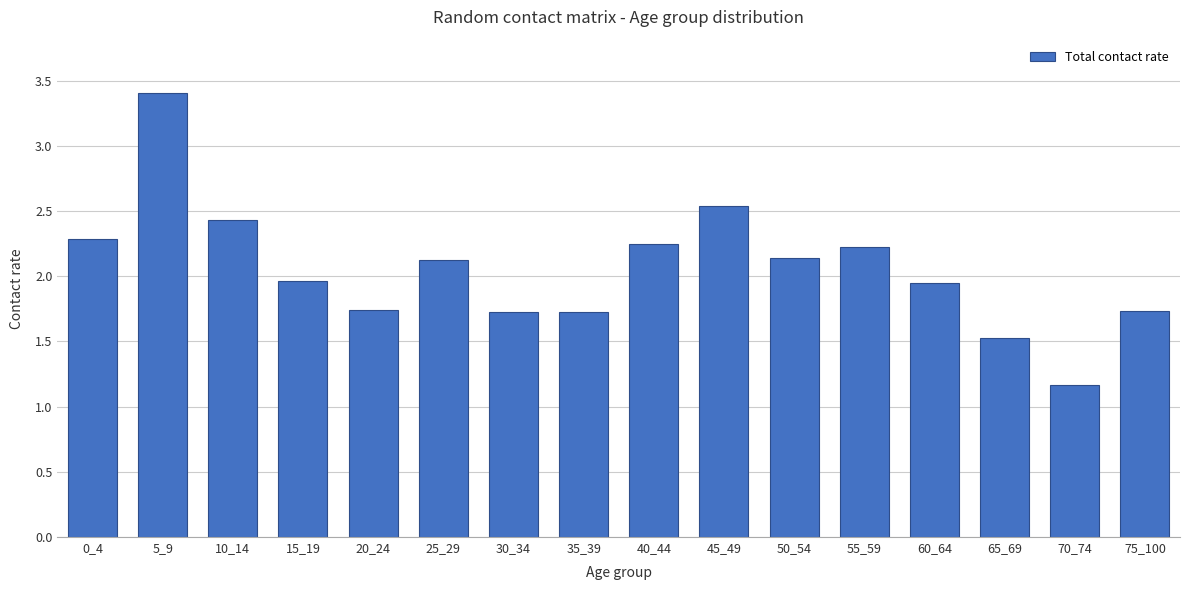

Which label corresponds to the largest value in the chart?

5_9